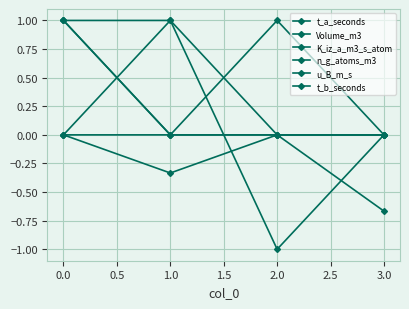

In Volume_m3, how many points are higher than both neighbors (excluding endpoints)?

1